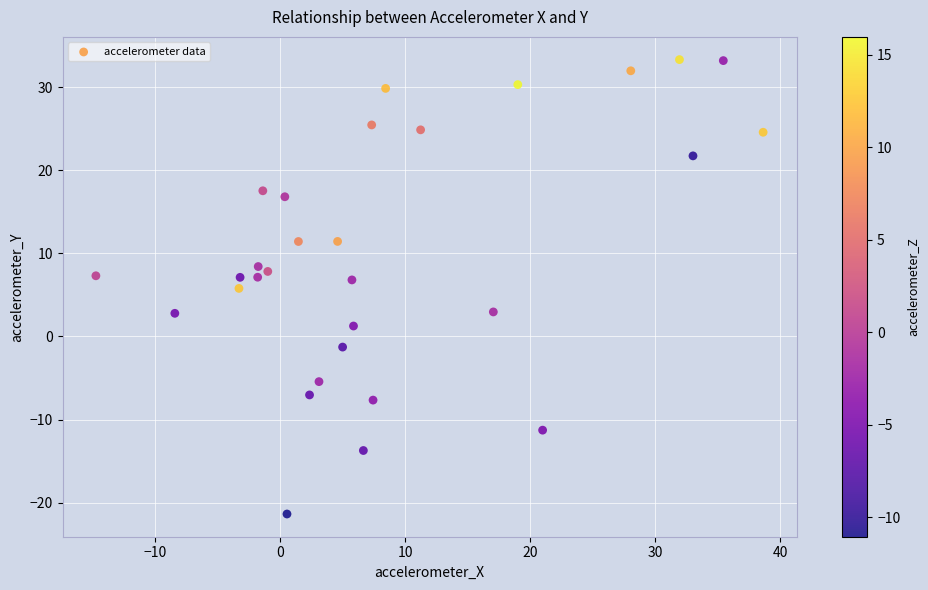

What is the range of X values (max minus min)?

53.4